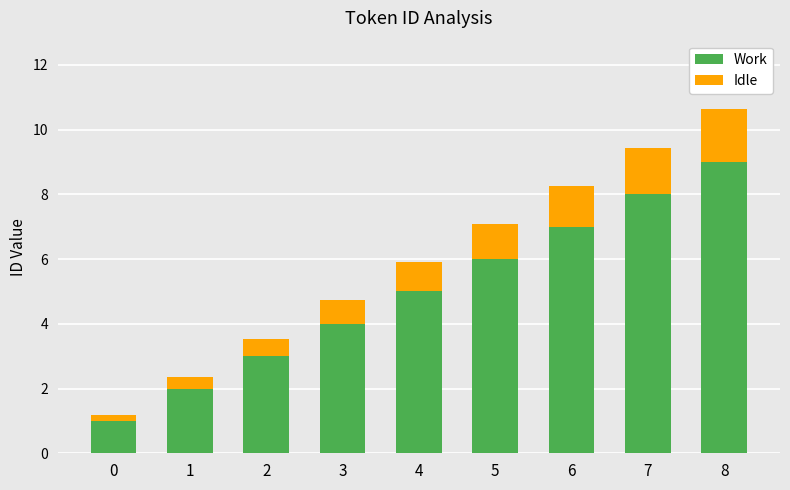

What is the maximum value for Work?

9.0